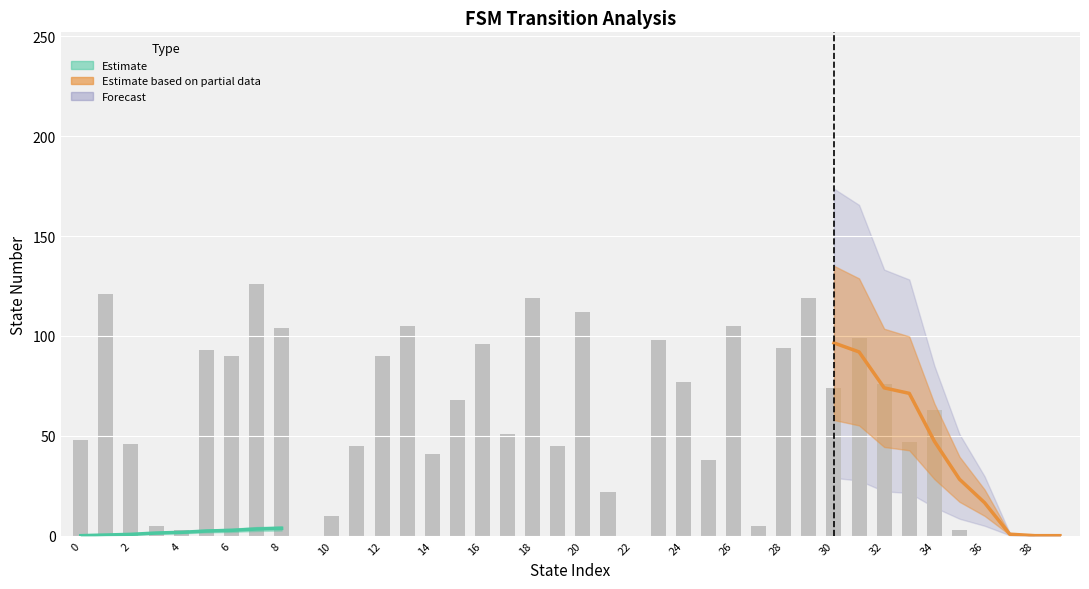

Between 18 and 20, which is larger?

18